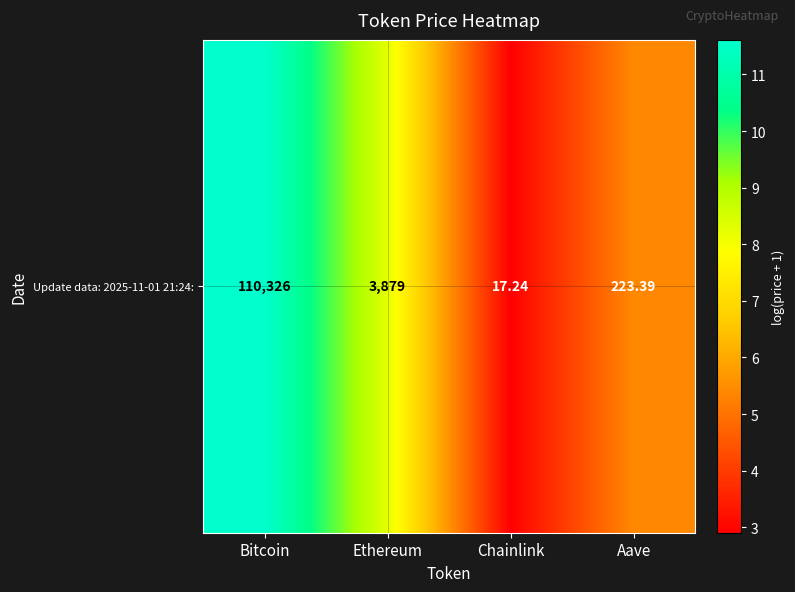

What is the approximate value at Bitcoin?

11.6